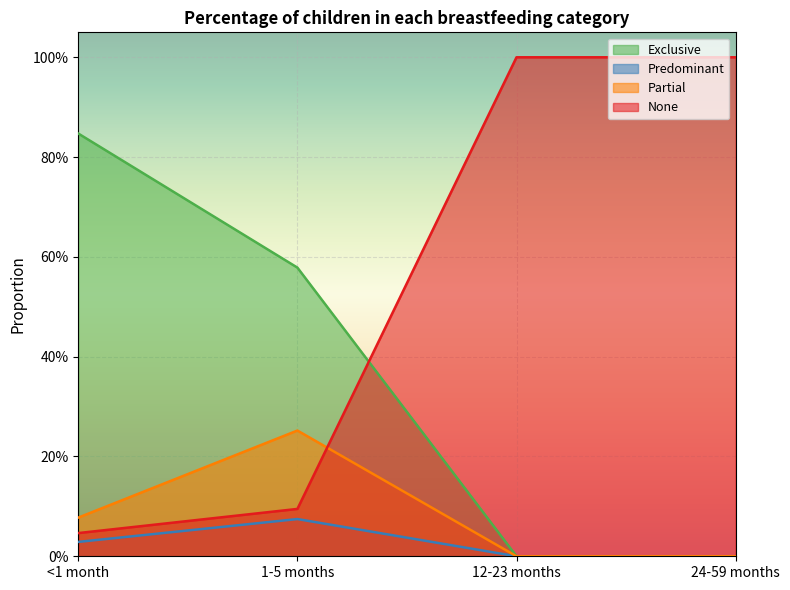

True or false: Partial has a value of 0.3 at 1-5 months.

True